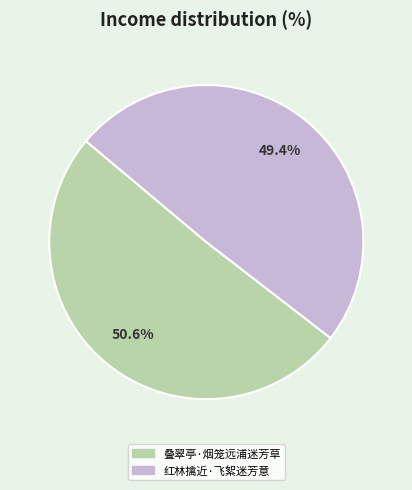

How many slices are in this pie chart?

2